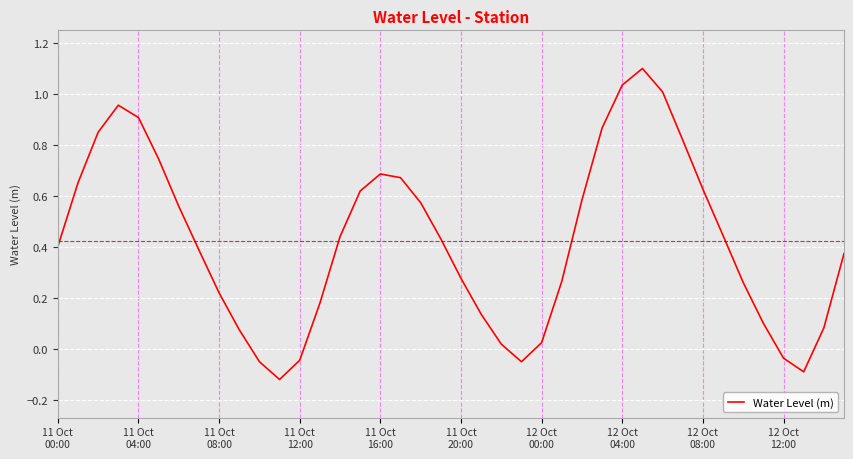

How many distinct data groups are displayed?

1